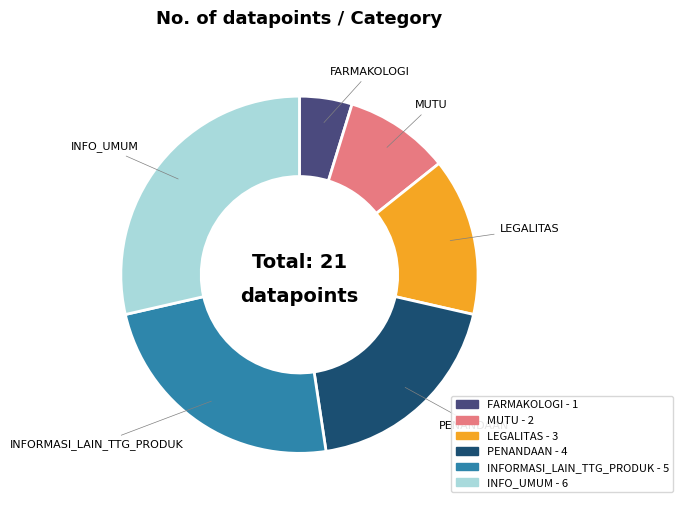

Is there a majority slice in this chart?

No